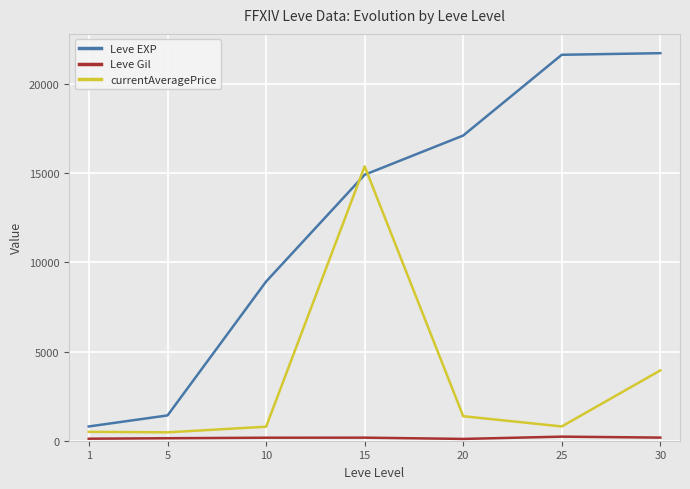

Which series has the largest total across all categories?

Leve EXP